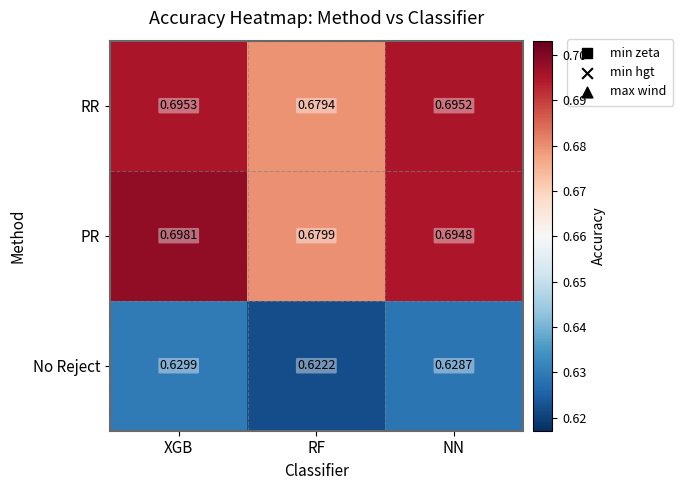

What is the difference between the highest and lowest values at NN?

0.1